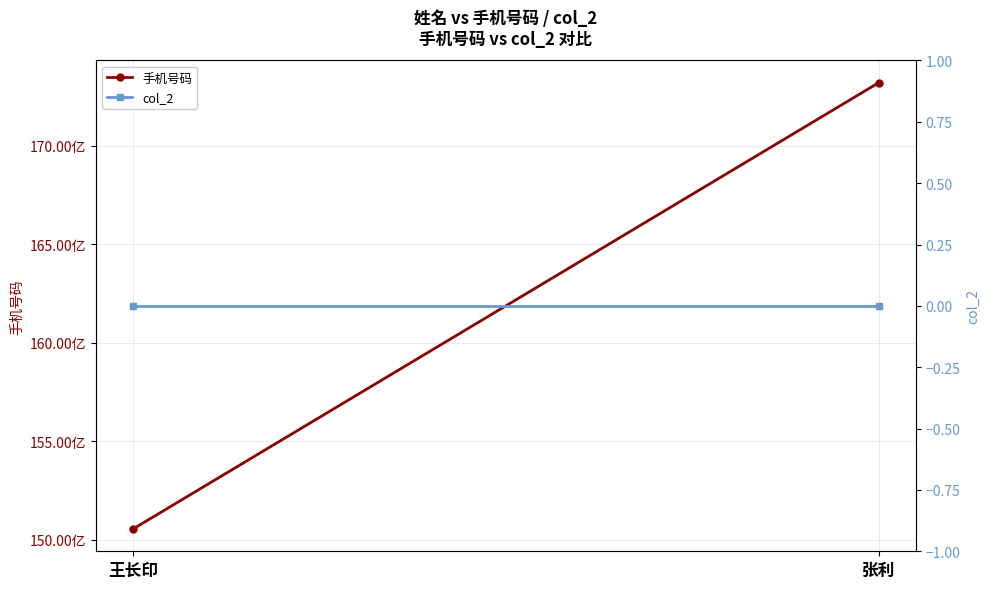

Between 张利 and 王长印, which is larger?

张利